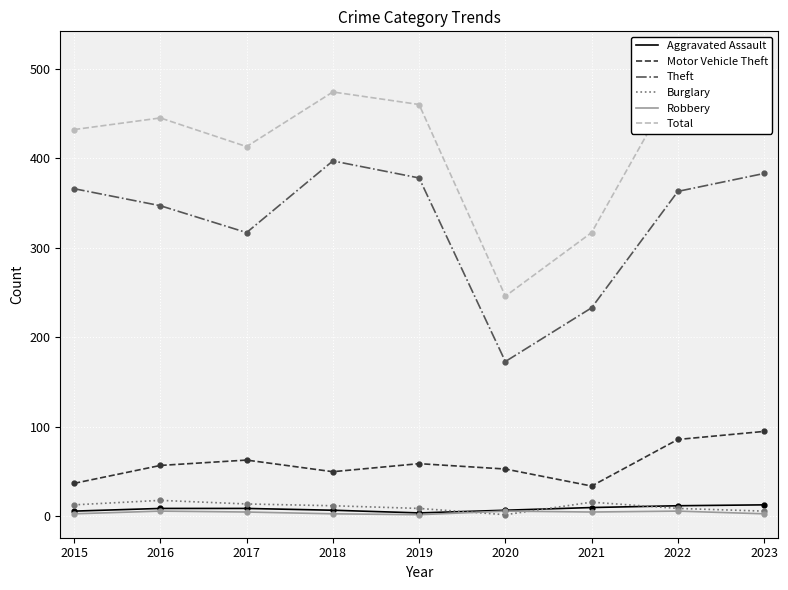

At which label does Aggravated Assault first exceed 9?

2021